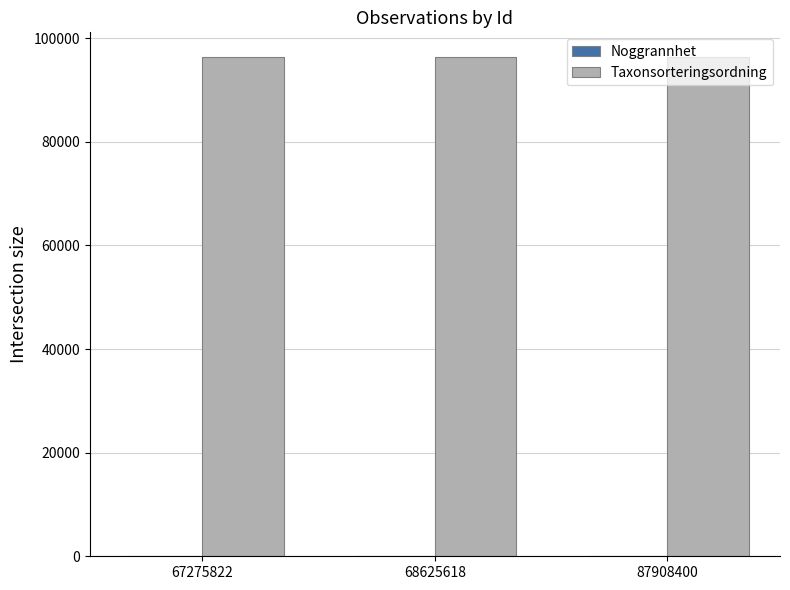

What is the sum of all Taxonsorteringsordning values?

289002